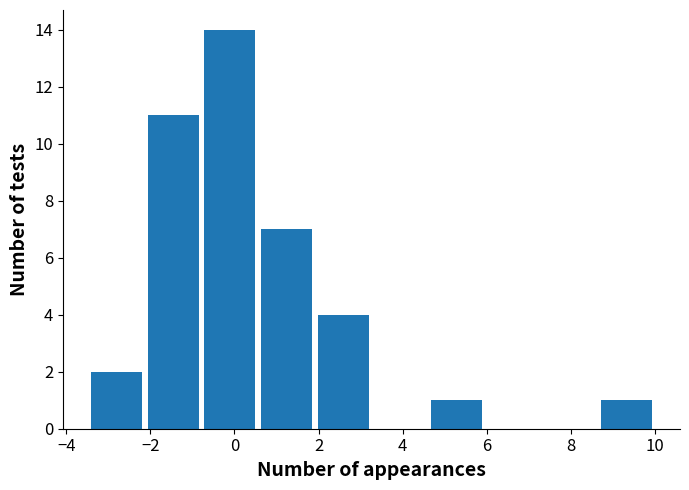

What is the height of the bar covering 0.6 to 2.0 on the x-axis? Neither the bar edges nor the heights are printed on the chart, so give them approximately, as read against the axes.

7